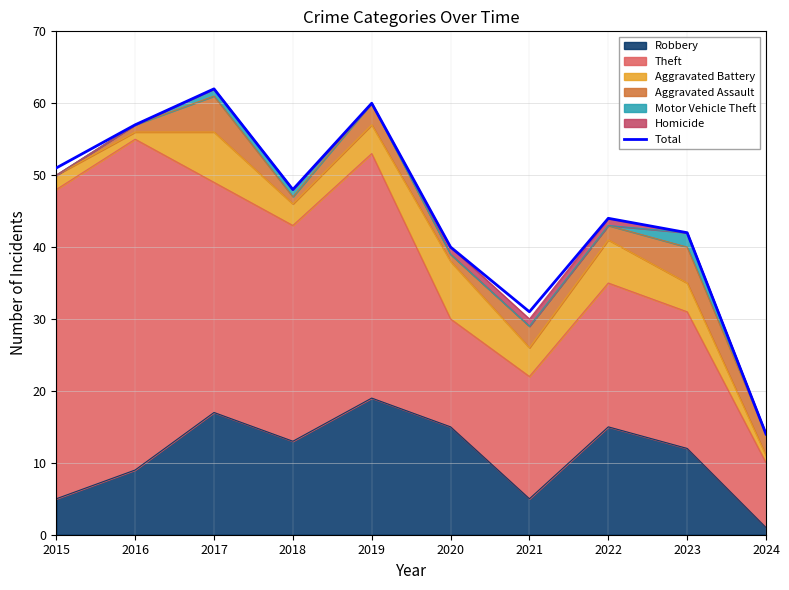

What is the sum of the values at 2018 and 2023?

90